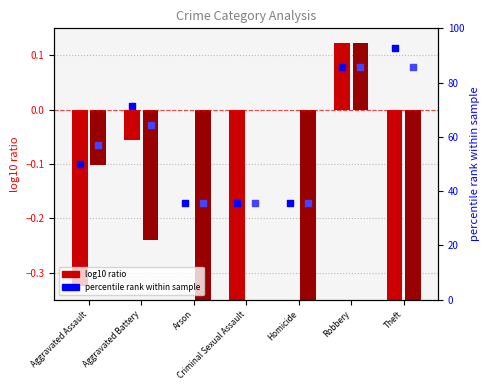

Is the value of percentile rank 2020 at Aggravated Assault greater than the value of percentile rank 2021 at Criminal Sexual Assault?

Yes